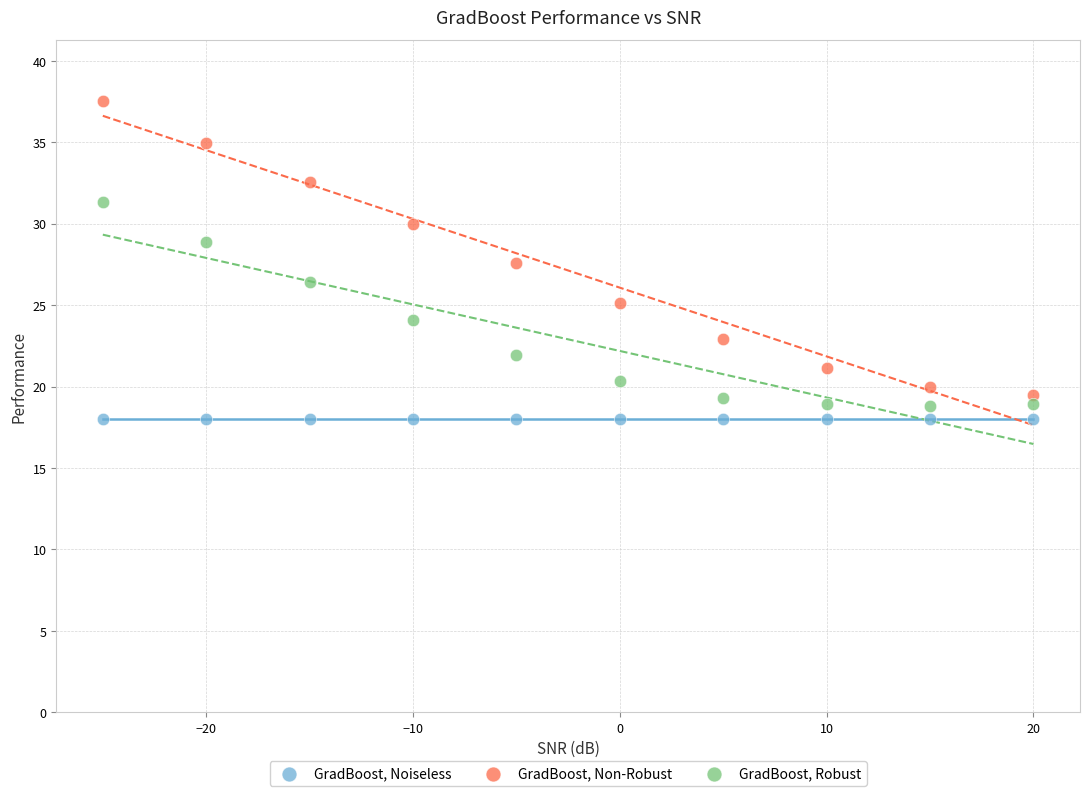

In the GradBoost, Non-Robust series, what Y value is closest to 28?

27.6